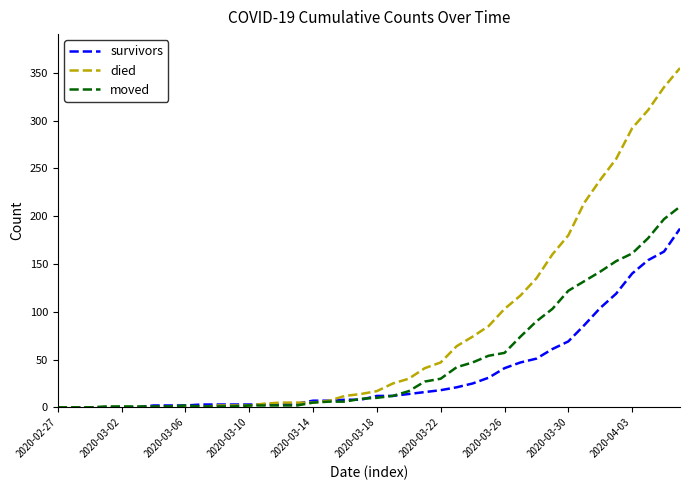

Which series has the widest spread of values?

died